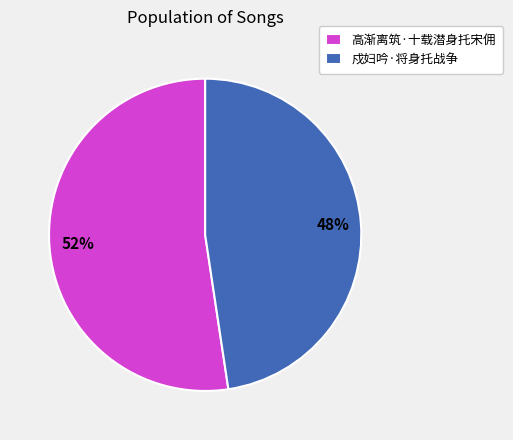

Is it true that 戍妇吟·将身托战争 is 48% of the pie?

True